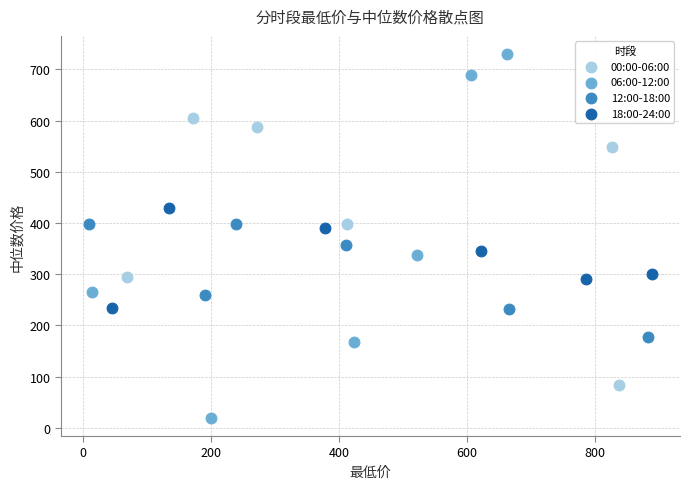

Which series reaches the maximum Y coordinate?

06:00-12:00